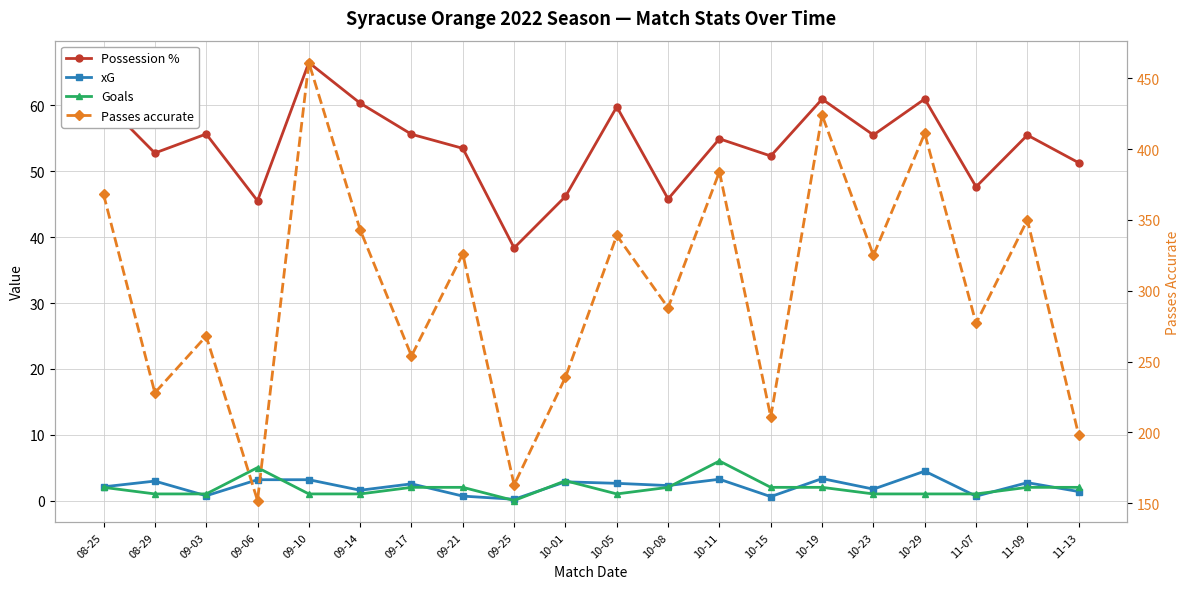

Does the chart display data point markers on the line(s)?

Yes